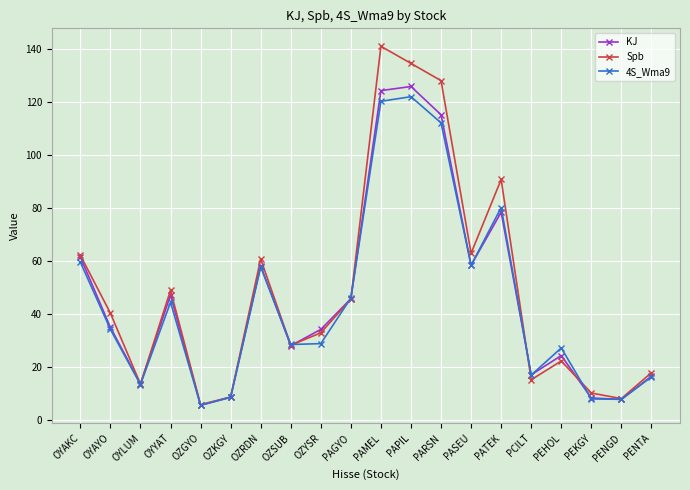

List the series in order of their peak value, highest first.

Spb, KJ, 4S_Wma9